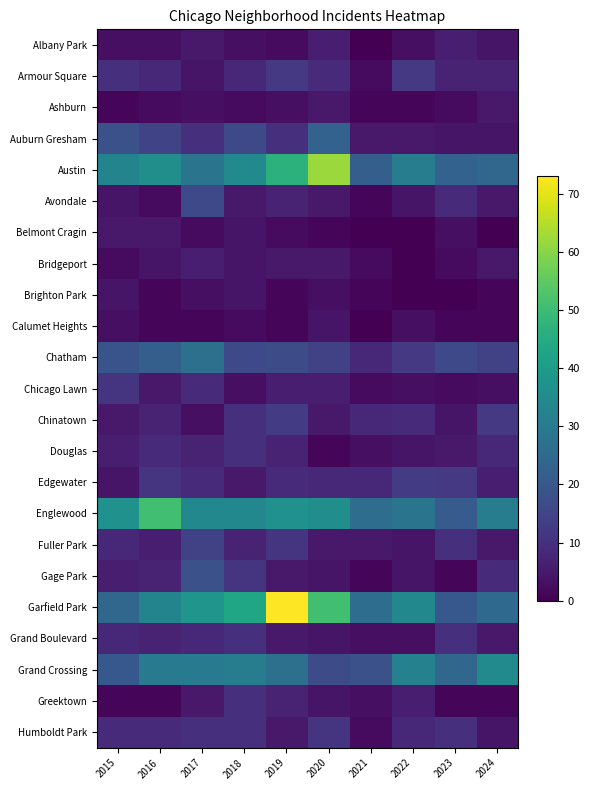

Reading left to right, transcribe all the data shown in this chart.

Albany Park: 2015=3	2016=3	2017=5	2018=3	2019=2	2020=6	2021=0	2022=3	2023=6	2024=4
Armour Square: 2015=10	2016=8	2017=4	2018=8	2019=12	2020=9	2021=2	2022=12	2023=7	2024=7
Ashburn: 2015=1	2016=2	2017=3	2018=2	2019=3	2020=5	2021=1	2022=1	2023=2	2024=5
Auburn Gresham: 2015=18	2016=15	2017=10	2018=16	2019=10	2020=23	2021=5	2022=5	2023=4	2024=4
Austin: 2015=33	2016=36	2017=28	2018=35	2019=47	2020=62	2021=22	2022=31	2023=23	2024=24
Avondale: 2015=4	2016=2	2017=16	2018=5	2019=7	2020=5	2021=1	2022=4	2023=9	2024=5
Belmont Cragin: 2015=5	2016=5	2017=2	2018=4	2019=2	2020=1	2021=0	2022=0	2023=3	2024=0
Bridgeport: 2015=2	2016=4	2017=6	2018=4	2019=5	2020=5	2021=2	2022=0	2023=2	2024=5
Brighton Park: 2015=4	2016=1	2017=3	2018=4	2019=1	2020=3	2021=1	2022=0	2023=0	2024=1
Calumet Heights: 2015=3	2016=1	2017=1	2018=2	2019=1	2020=4	2021=0	2022=3	2023=1	2024=1
Chatham: 2015=19	2016=22	2017=27	2018=16	2019=17	2020=14	2021=8	2022=12	2023=16	2024=14
Chicago Lawn: 2015=11	2016=5	2017=9	2018=3	2019=6	2020=6	2021=2	2022=3	2023=2	2024=3
Chinatown: 2015=5	2016=7	2017=3	2018=10	2019=13	2020=5	2021=8	2022=9	2023=4	2024=12
Douglas: 2015=6	2016=9	2017=7	2018=10	2019=7	2020=1	2021=3	2022=4	2023=5	2024=8
Edgewater: 2015=4	2016=11	2017=9	2018=5	2019=9	2020=8	2021=8	2022=13	2023=12	2024=6
Englewood: 2015=37	2016=51	2017=34	2018=34	2019=37	2020=36	2021=26	2022=28	2023=21	2024=31
Fuller Park: 2015=8	2016=6	2017=14	2018=7	2019=11	2020=5	2021=5	2022=4	2023=10	2024=5
Gage Park: 2015=6	2016=7	2017=18	2018=11	2019=5	2020=4	2021=1	2022=4	2023=1	2024=9
Garfield Park: 2015=24	2016=33	2017=38	2018=43	2019=73	2020=51	2021=26	2022=34	2023=20	2024=25
Grand Boulevard: 2015=8	2016=7	2017=8	2018=10	2019=5	2020=4	2021=3	2022=3	2023=10	2024=5
Grand Crossing: 2015=20	2016=30	2017=30	2018=31	2019=27	2020=17	2021=18	2022=32	2023=24	2024=35
Greektown: 2015=1	2016=1	2017=5	2018=10	2019=7	2020=4	2021=3	2022=6	2023=1	2024=1
Humboldt Park: 2015=9	2016=9	2017=10	2018=10	2019=5	2020=11	2021=2	2022=8	2023=10	2024=4